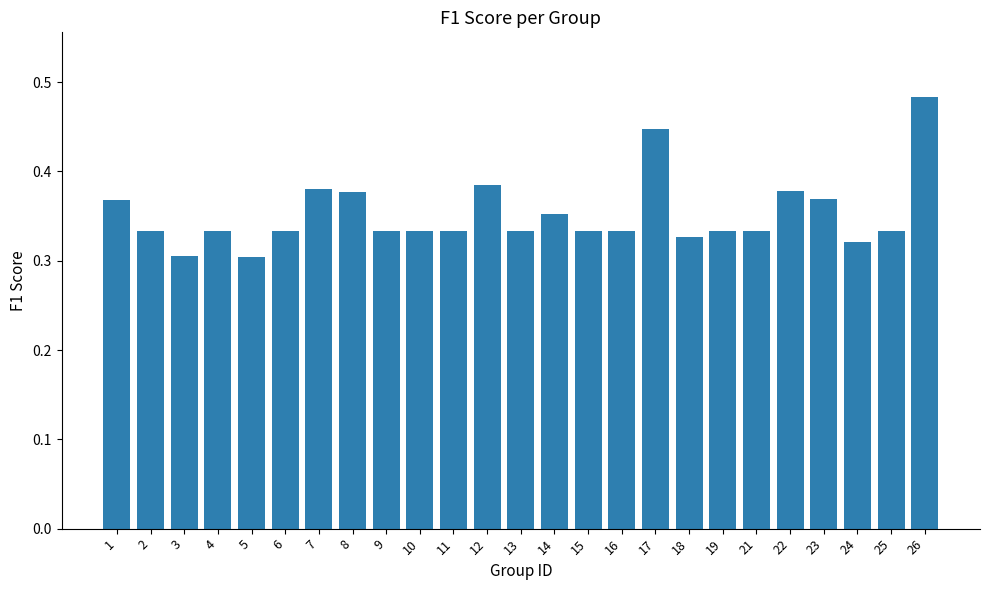

Between 26 and 5, which is larger?

26